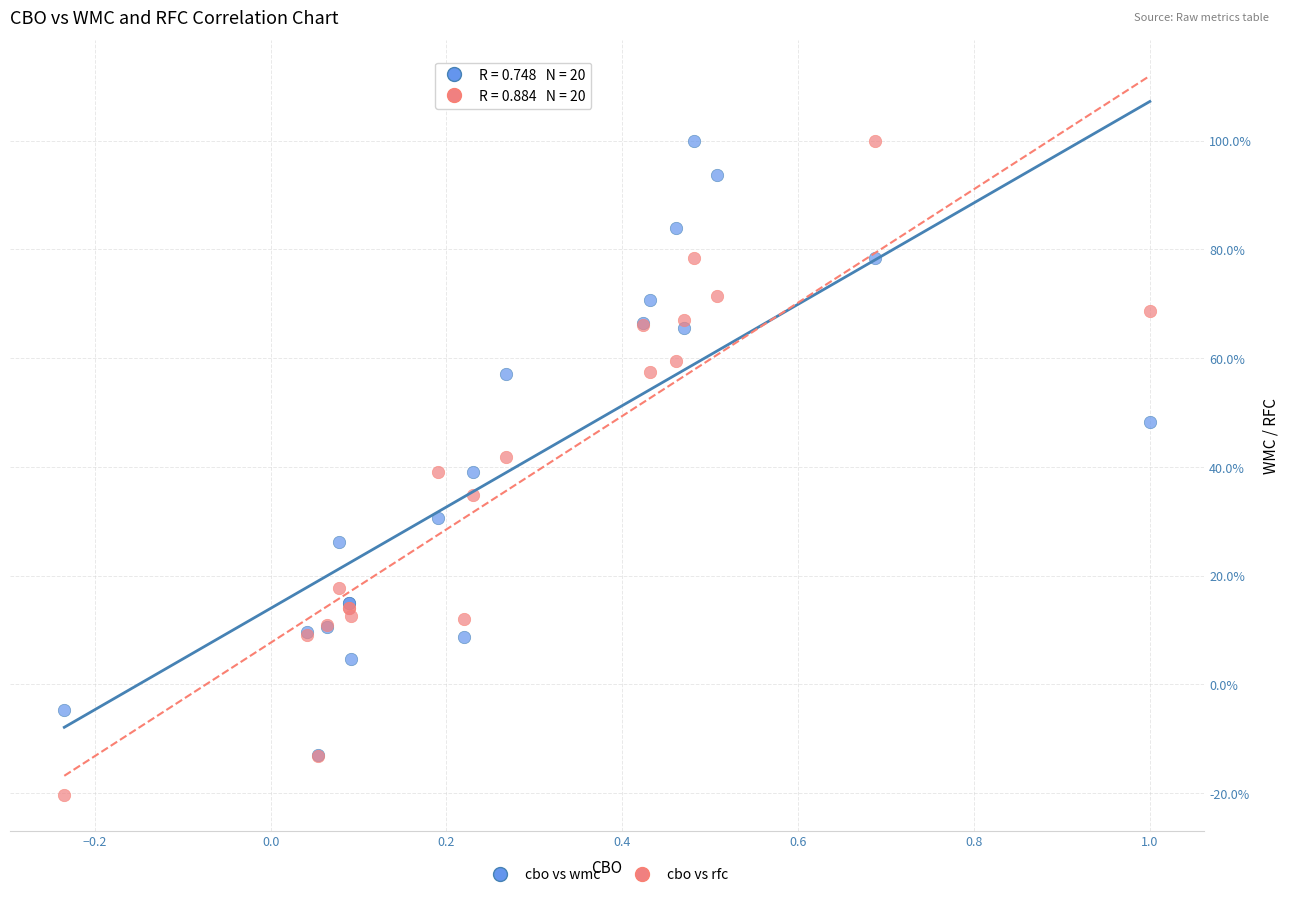

What are all the series names shown in the legend?

cbo vs wmc, cbo vs rfc